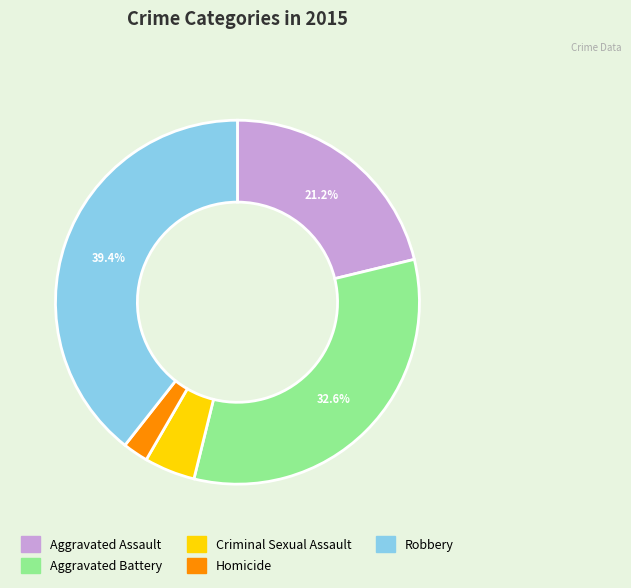

Which category has the smallest portion of the pie?

Homicide